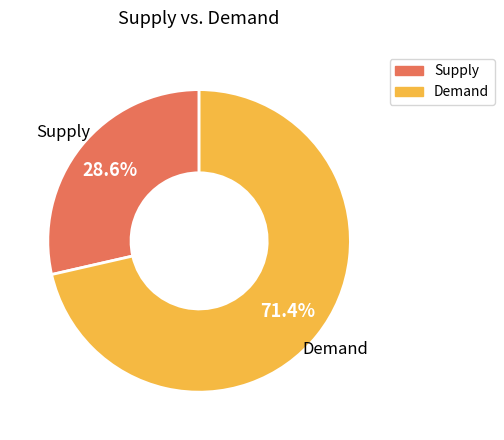

Is there any slice that represents more than half of the pie?

Yes